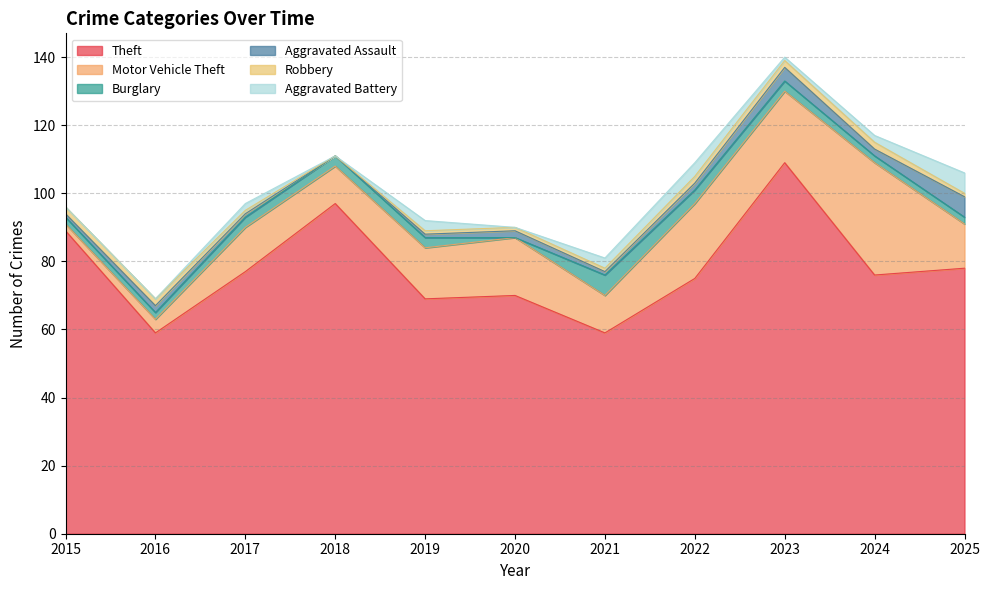

Rank the categories by Motor Vehicle Theft value from highest to lowest.

2024, 2022, 2023, 2020, 2019, 2017, 2025, 2018, 2021, 2016, 2015